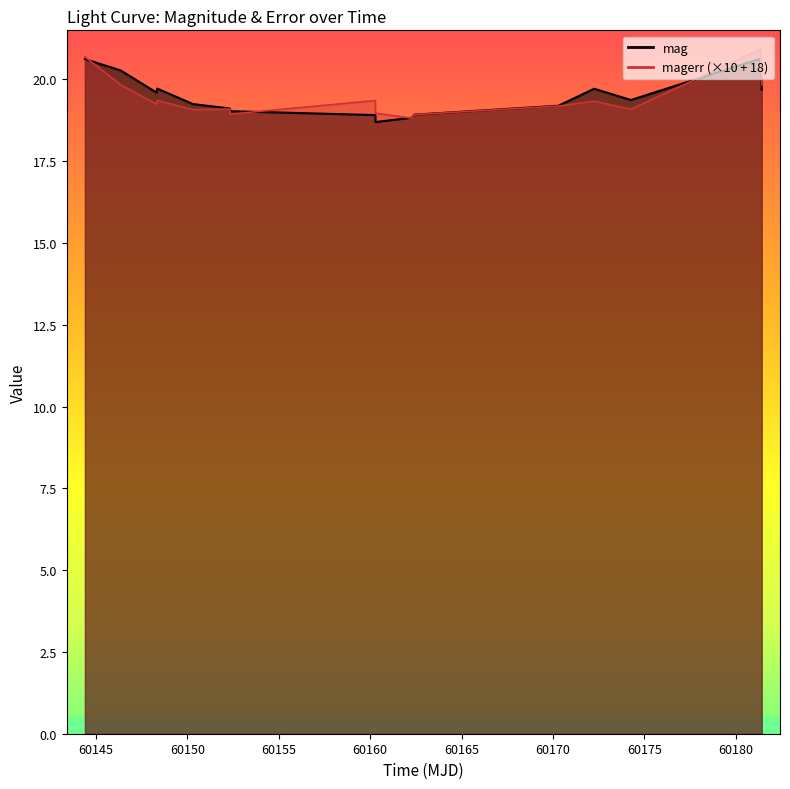

After their last crossing, which series has the higher values: mag or magerr?

magerr